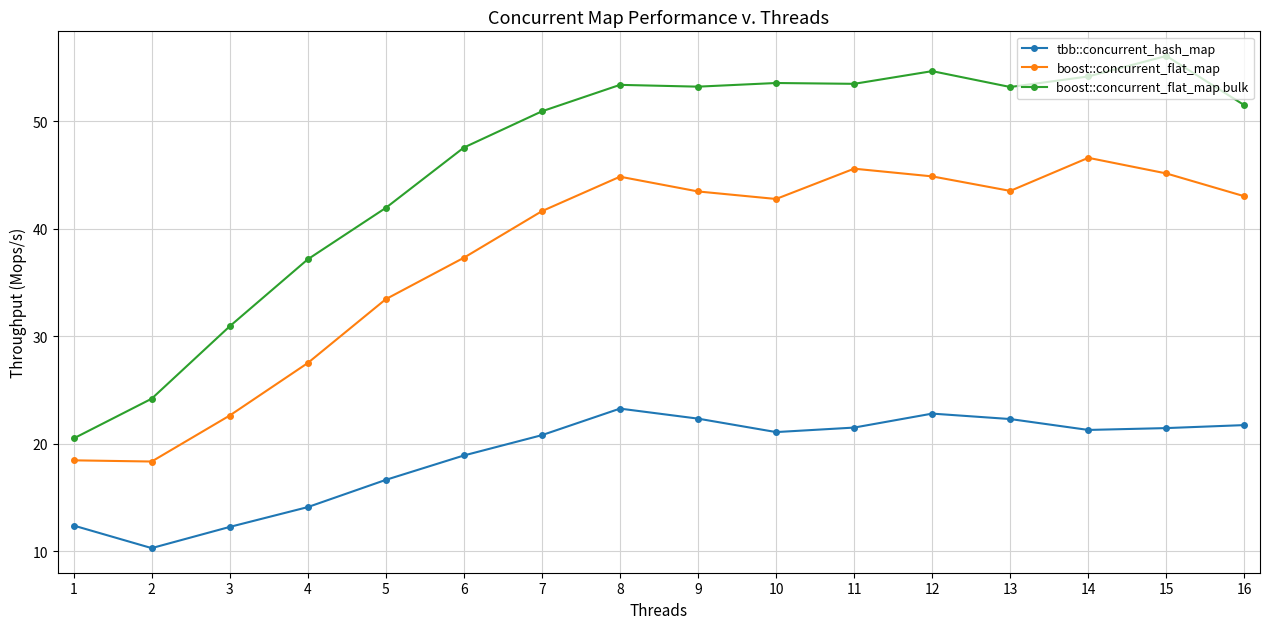

What is the value of the boost::concurrent_flat_map point at the 9th from the left?

43.5